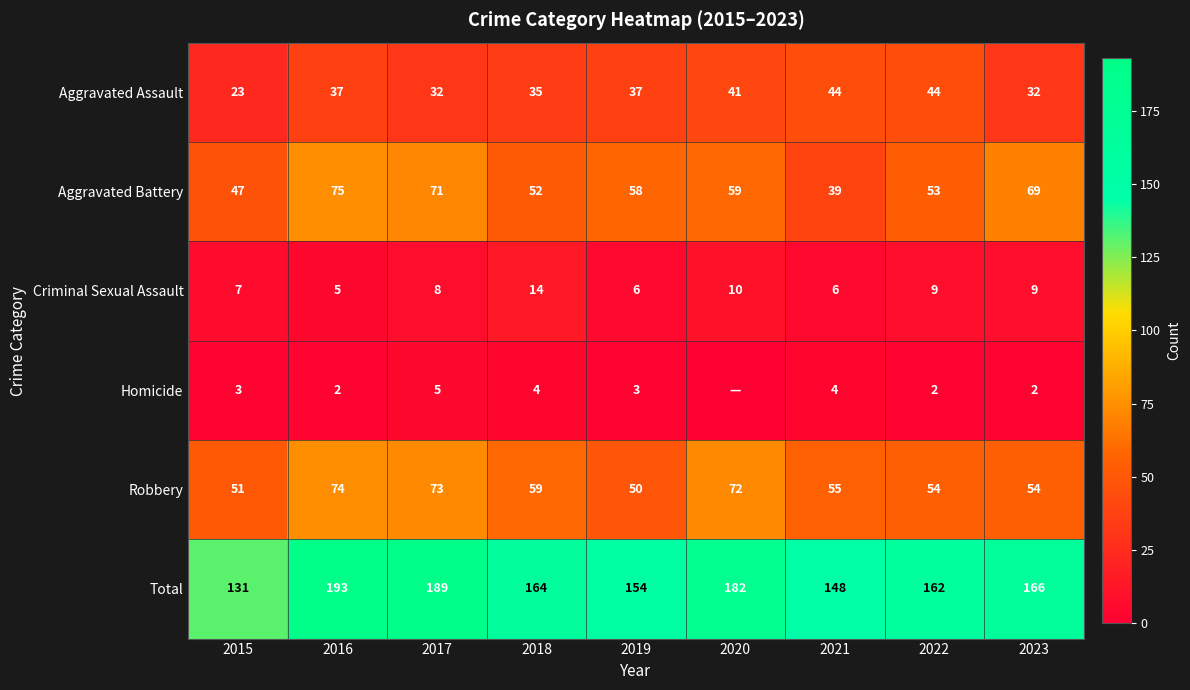

Is the value of Robbery at 2021 greater than the value of Total at 2017?

No